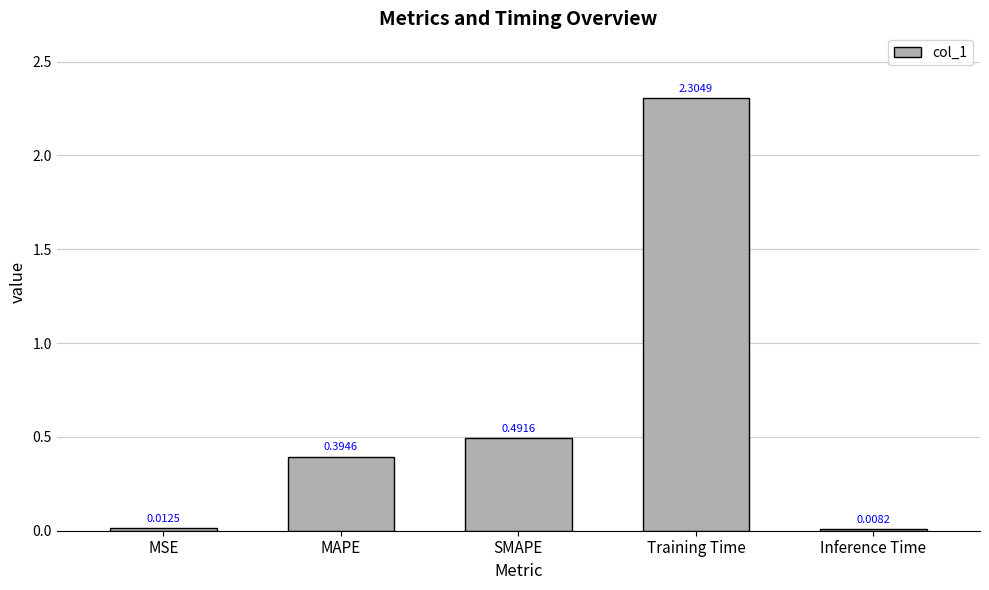

Count the number of categories in the chart.

5